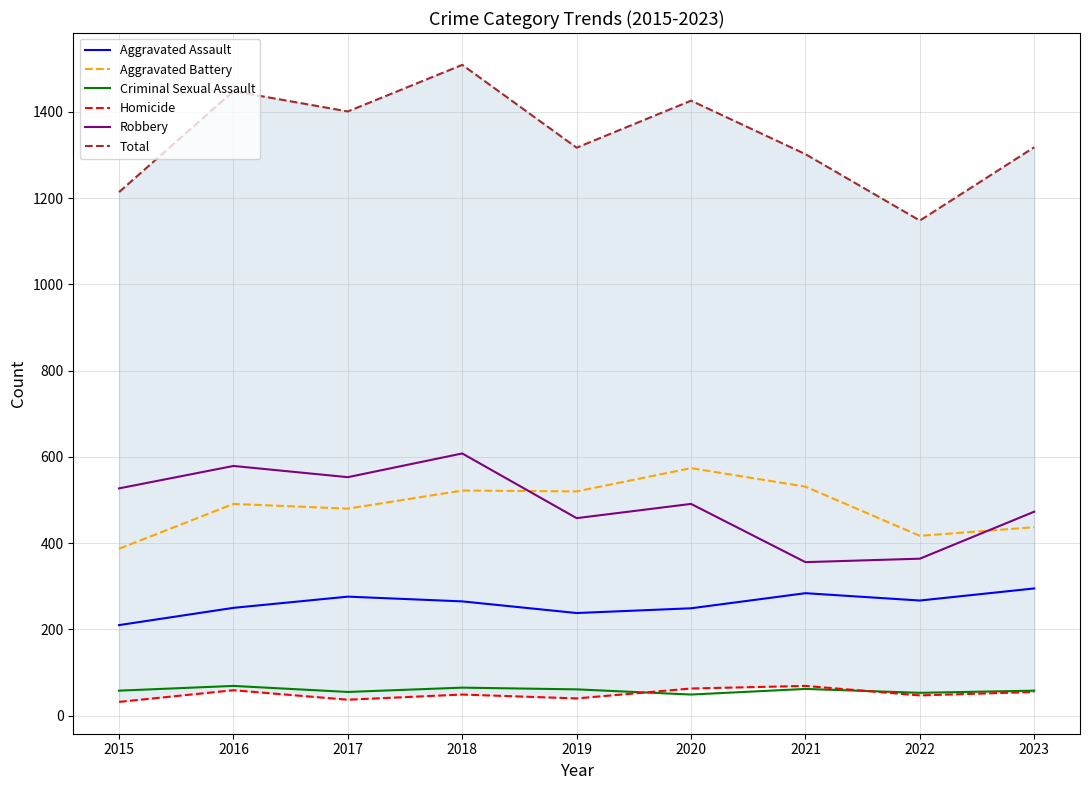

What is the lowest value of the Total series?

1148